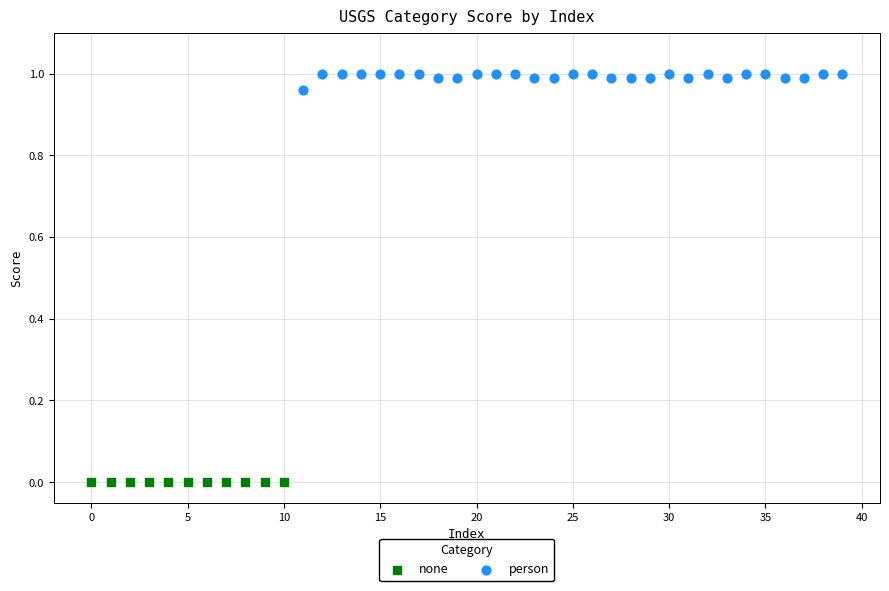

Which series reaches the maximum Y coordinate?

person